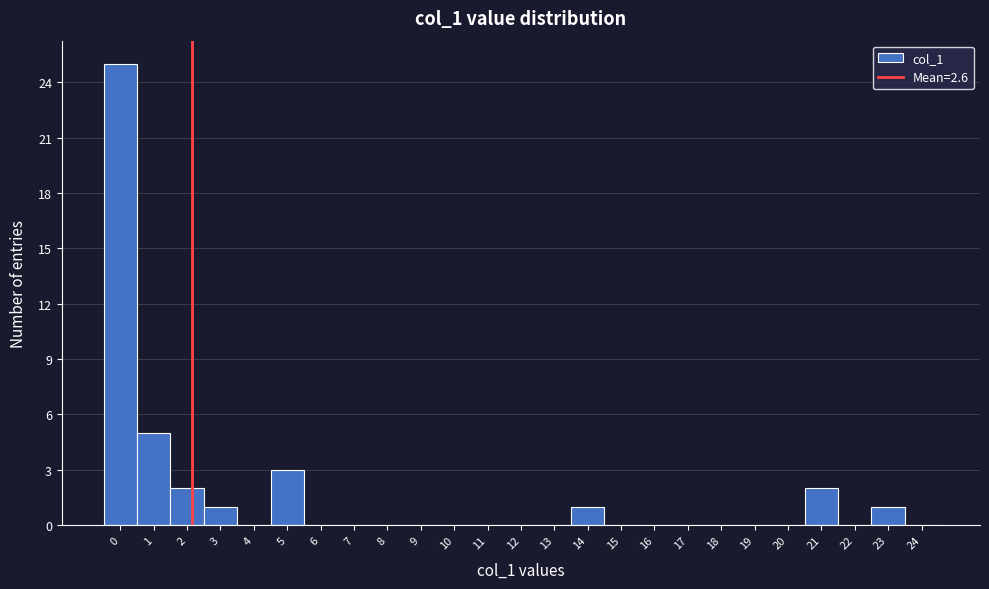

Reading left to right, what are all the values shown in this chart?

0=25	1=5	2=2	3=1	4=0	5=3	6=0	7=0	8=0	9=0	10=0	11=0	12=0	13=0	14=1	15=0	16=0	17=0	18=0	19=0	20=0	21=2	22=0	23=1	24=0